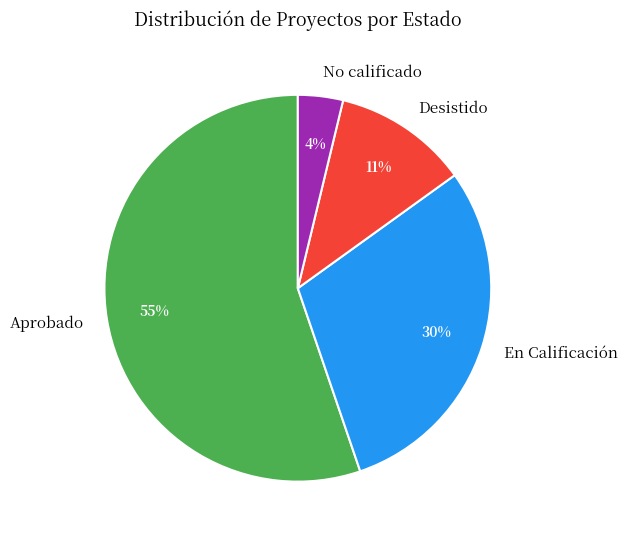

Which has a higher value, Desistido or Aprobado?

Aprobado